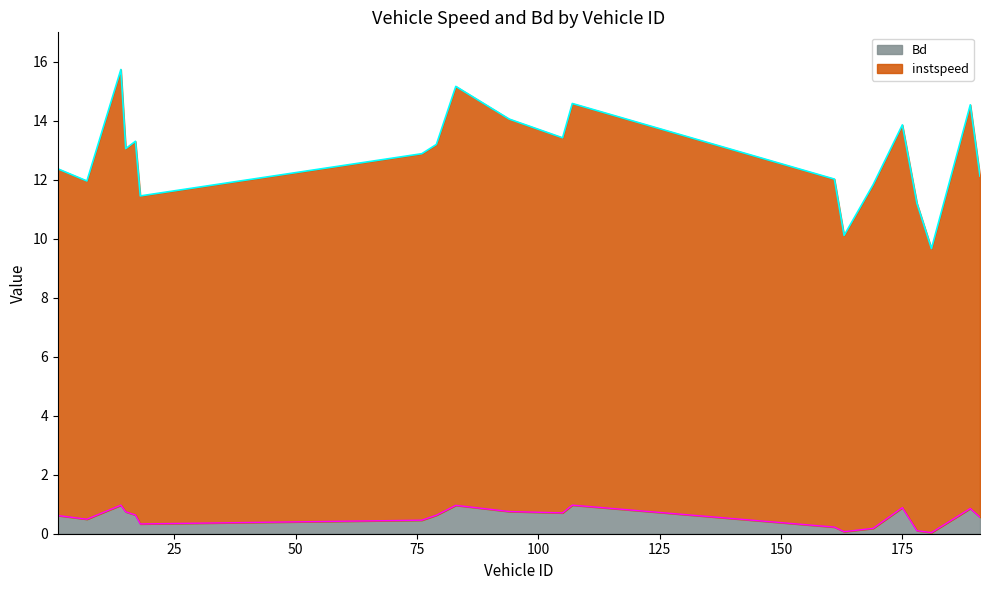

What is the difference between the maximum and second lowest values in the Bd series?

0.9